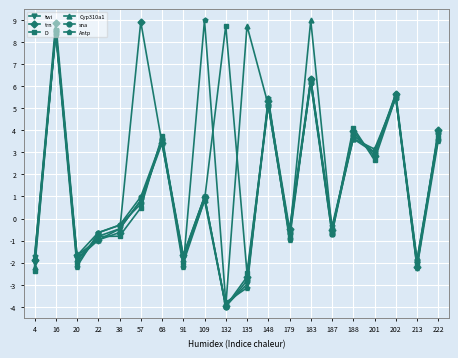

At which label does twi reach its minimum?

132